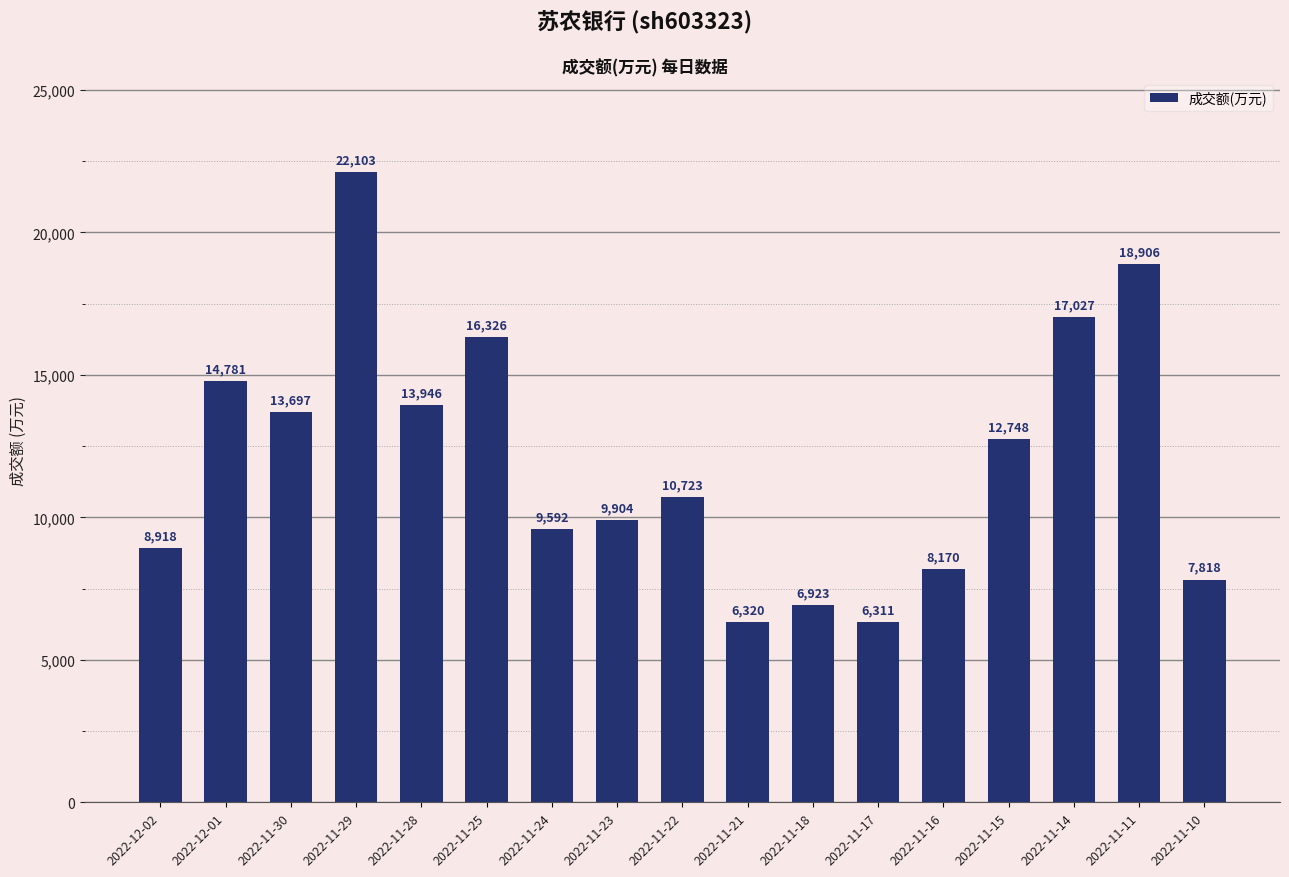

The chart shows a value of 13946 at 2022-11-28. True or false?

True